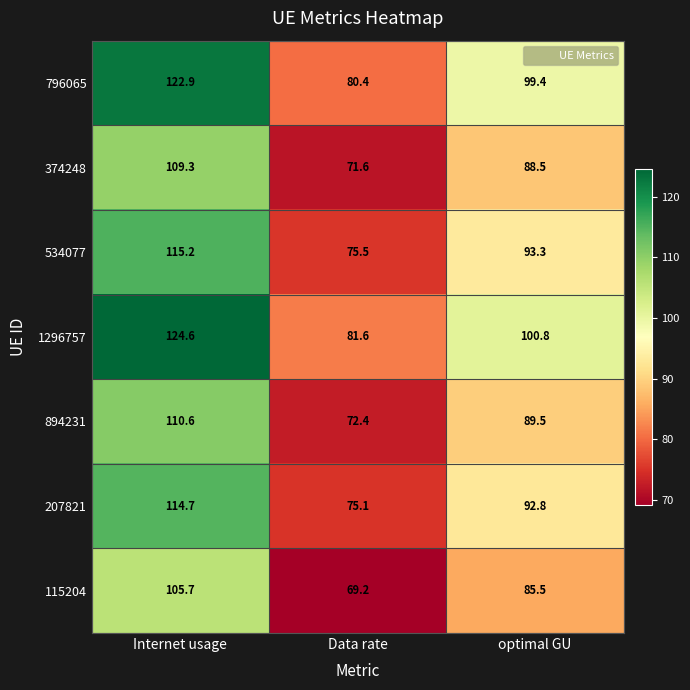

The 534077 series shows 119.7 at Data rate. True or false?

False